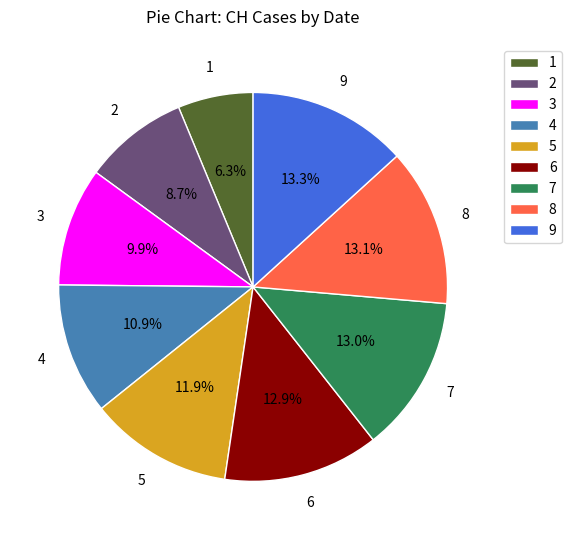

Is there any slice that represents more than half of the pie?

No